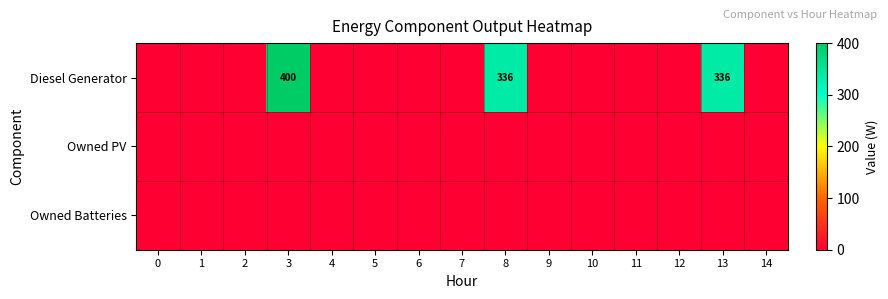

Reading left to right, transcribe all the data shown in this chart.

row_0: 0	0	0	400	0	0	0	0	336	0	0	0	0	336	0
row_1: 0	0	0	0	0	0	0	0	0	0	0	0	0	0	0
row_2: 0	0	0	0	0	0	0	0	0	0	0	0	0	0	0